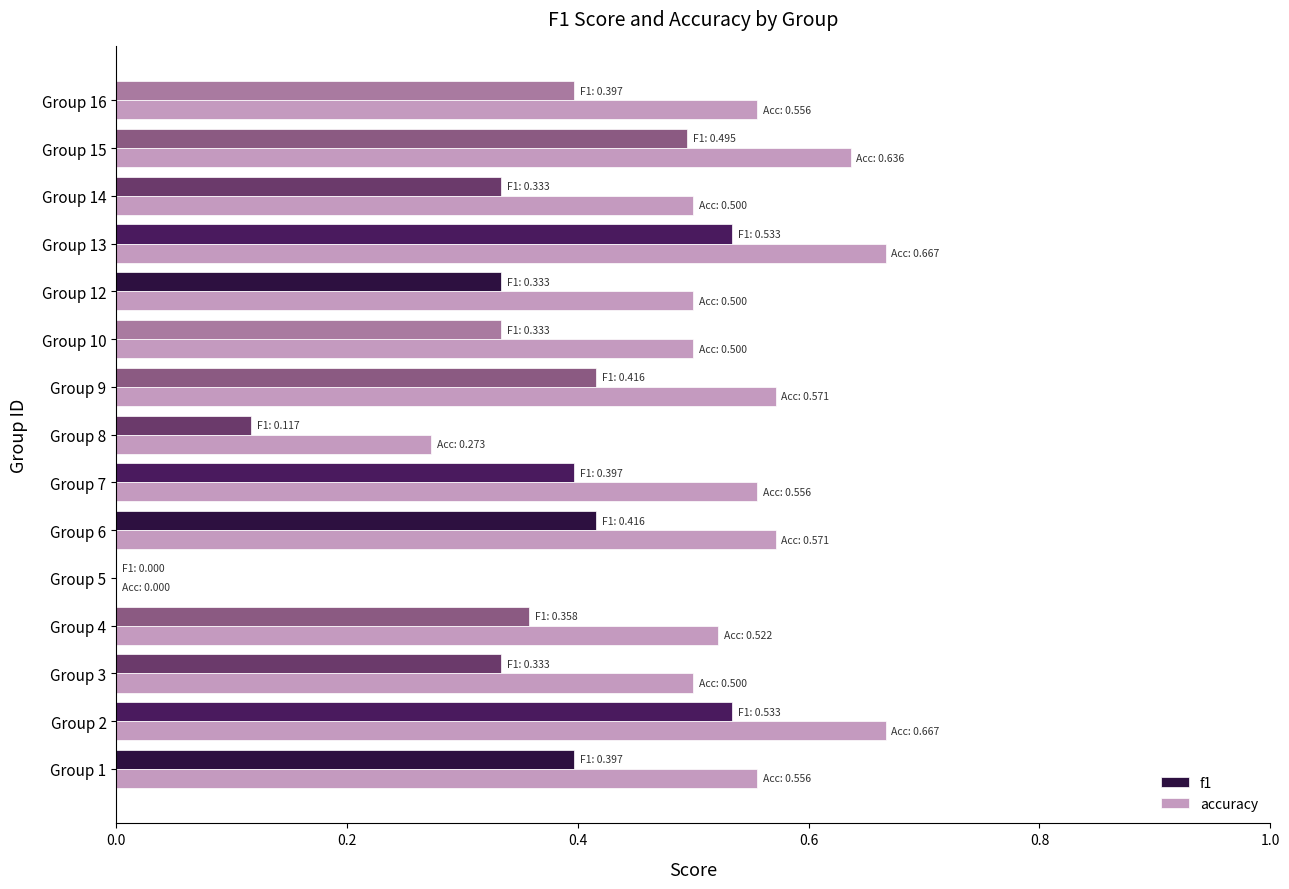

What is the sum of all f1 values?

5.4